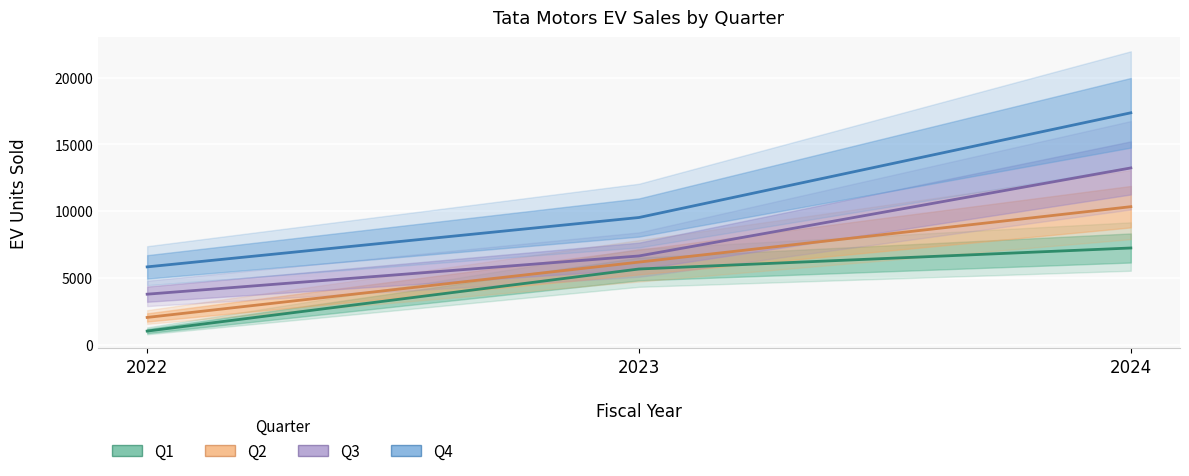

What value does the Q3 series have at 2022?

3791